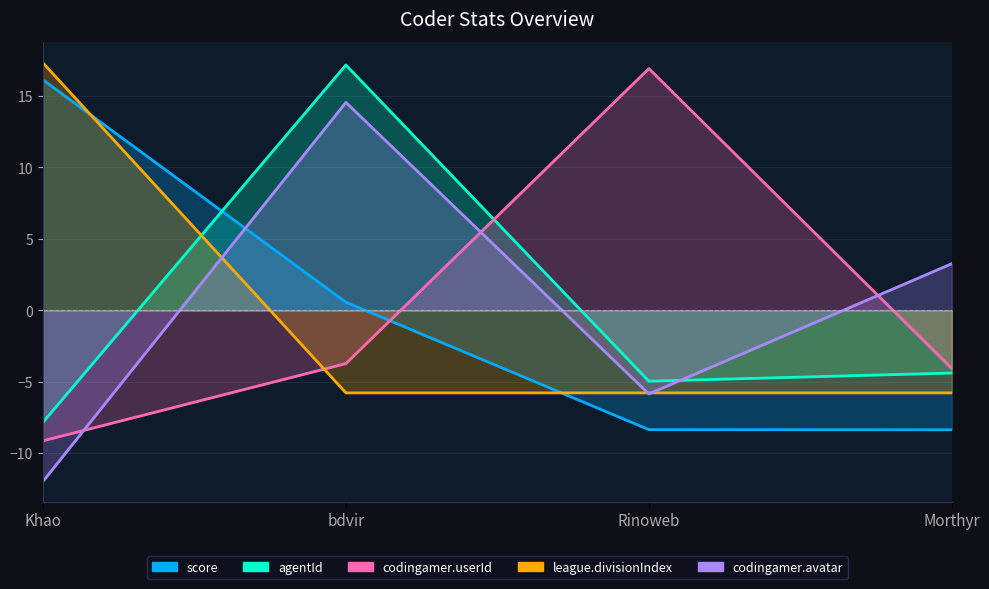

At which label does score reach its minimum?

Morthyr